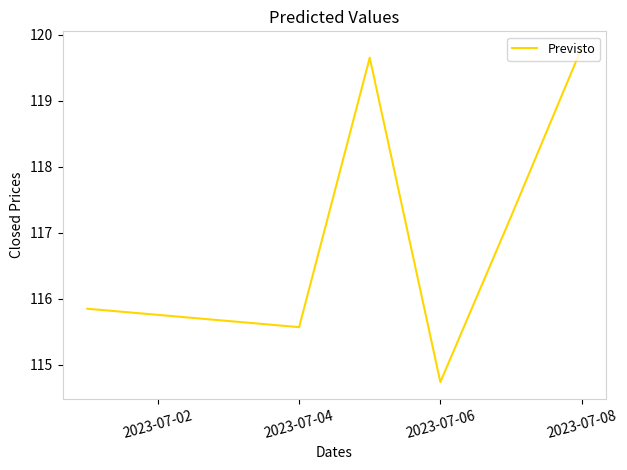

True or false: the data has more than 0 interior local peaks.

True